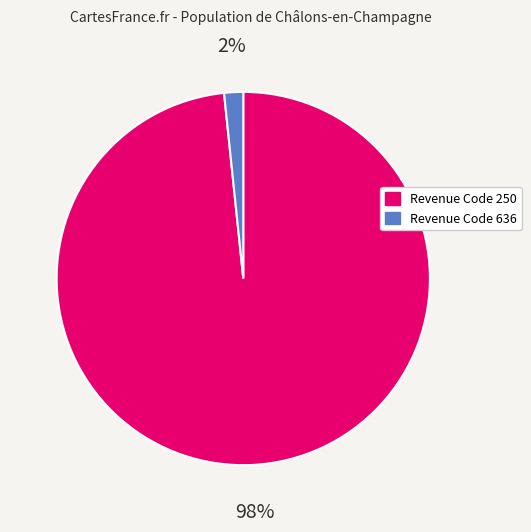

How many slices are in this pie chart?

2